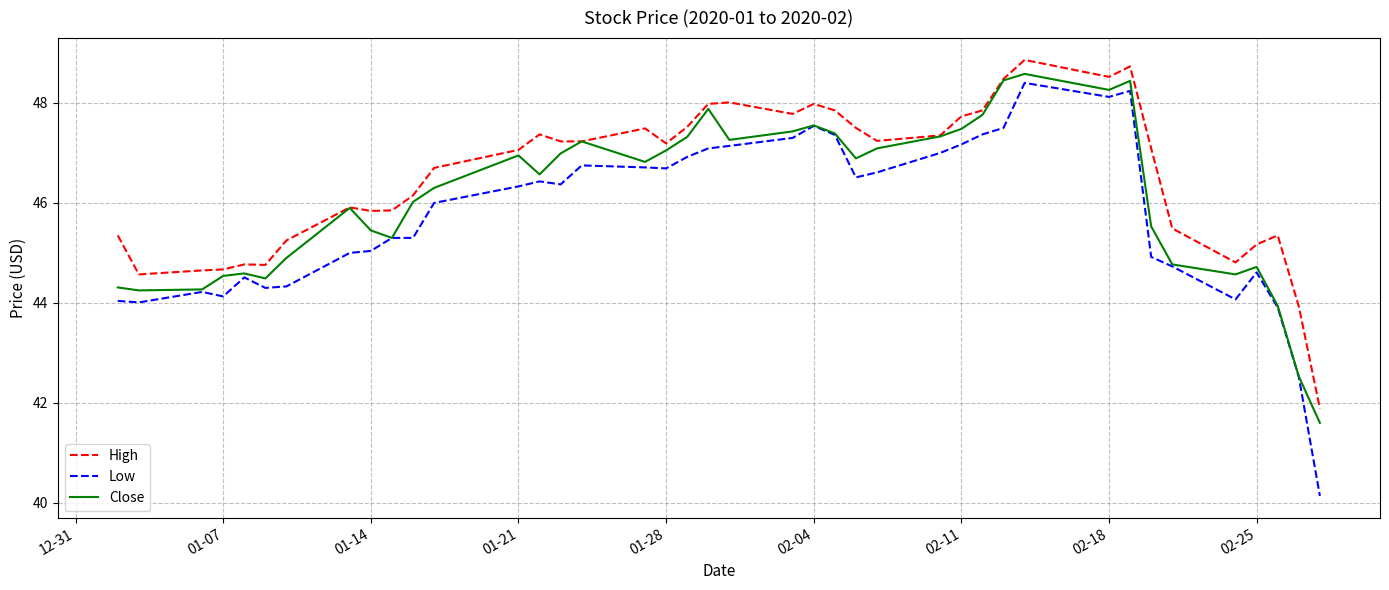

What is the minimum value shown in the chart?

40.1